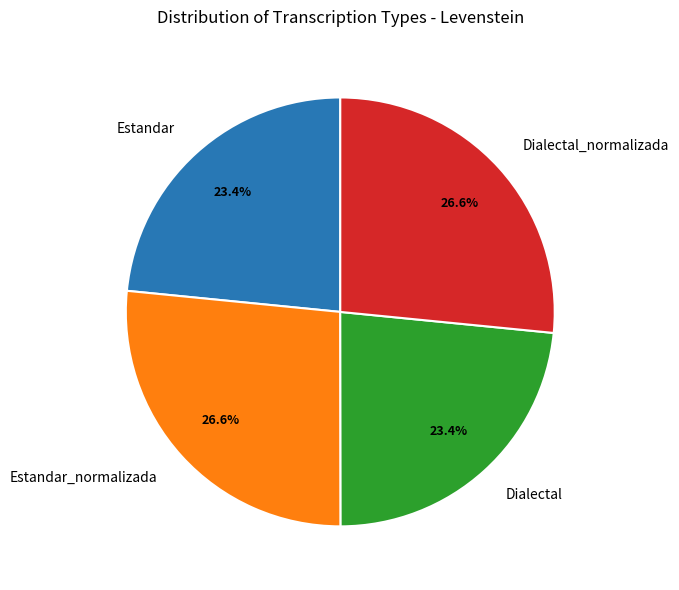

What is the ratio of the value at Estandar to the value at Dialectal_normalizada?

0.9